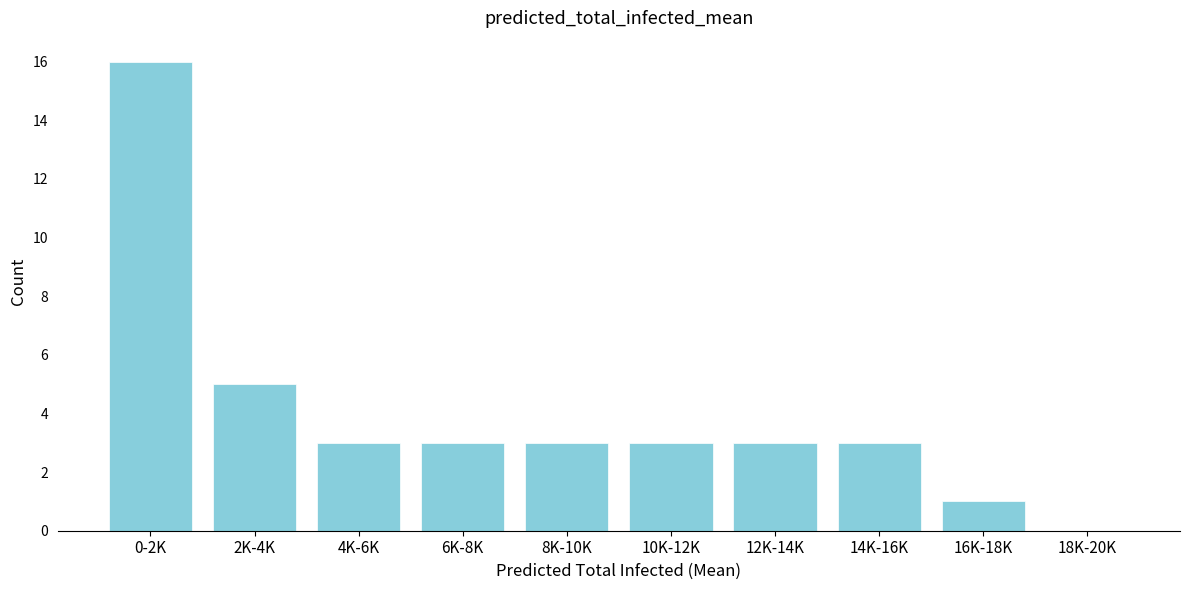

Reading left to right, list all the values displayed in this chart.

0-2K=16	2K-4K=5	4K-6K=3	6K-8K=3	8K-10K=3	10K-12K=3	12K-14K=3	14K-16K=3	16K-18K=1	18K-20K=0